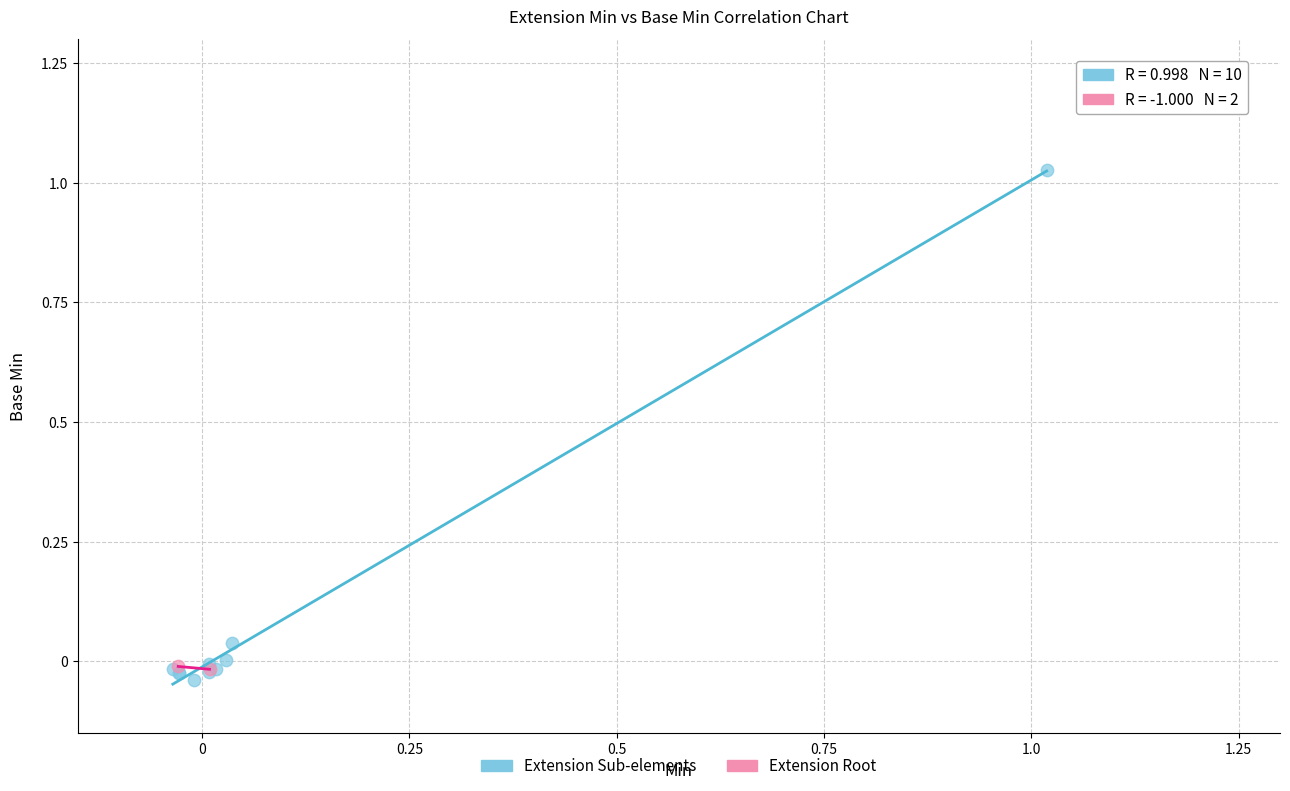

Which series reaches the minimum Y coordinate?

Extension Sub-elements